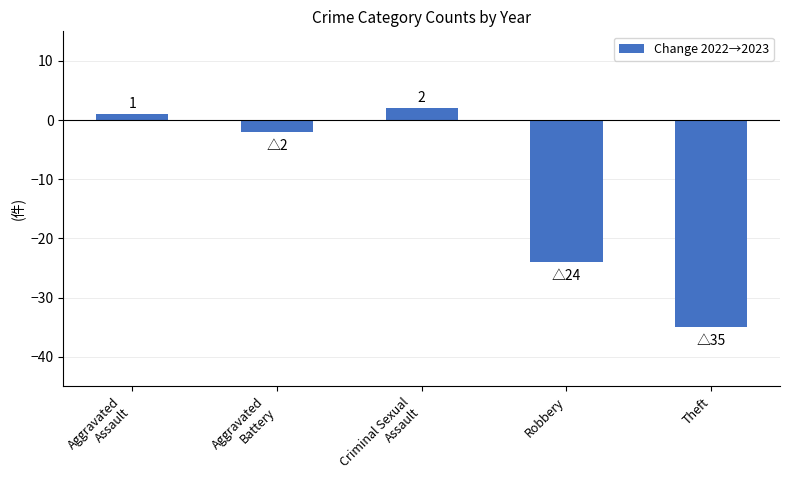

What is the sum of the values at Aggravated
Assault and Criminal Sexual
Assault?

3